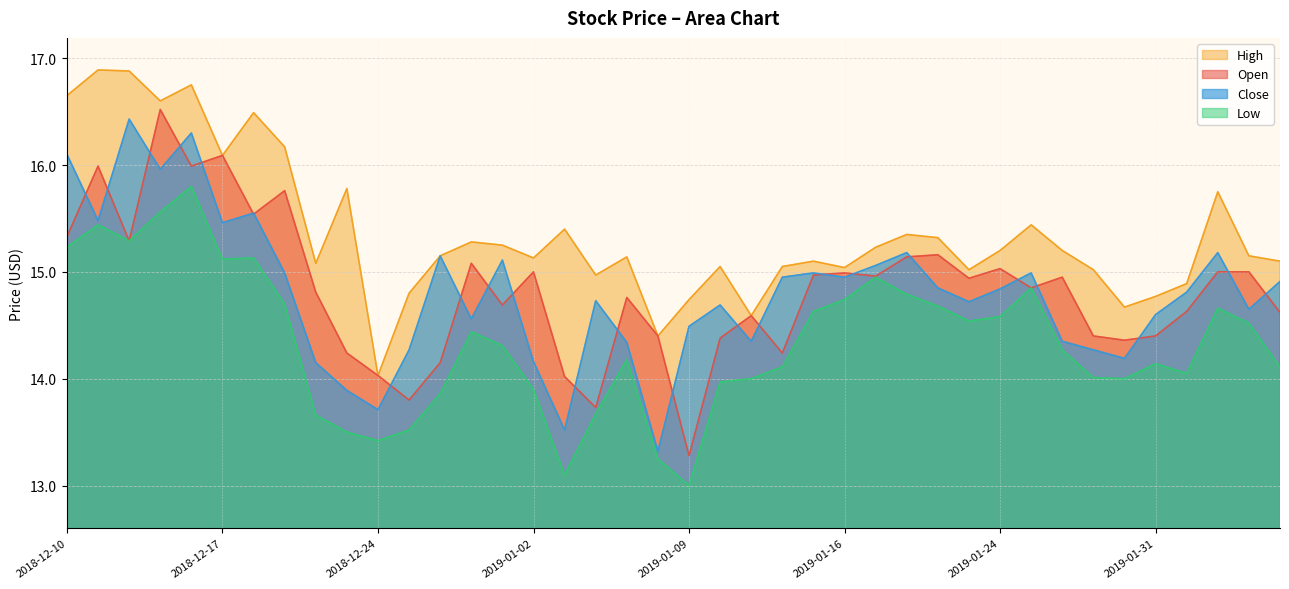

What are all the series names shown in the legend?

High, Open, Close, Low